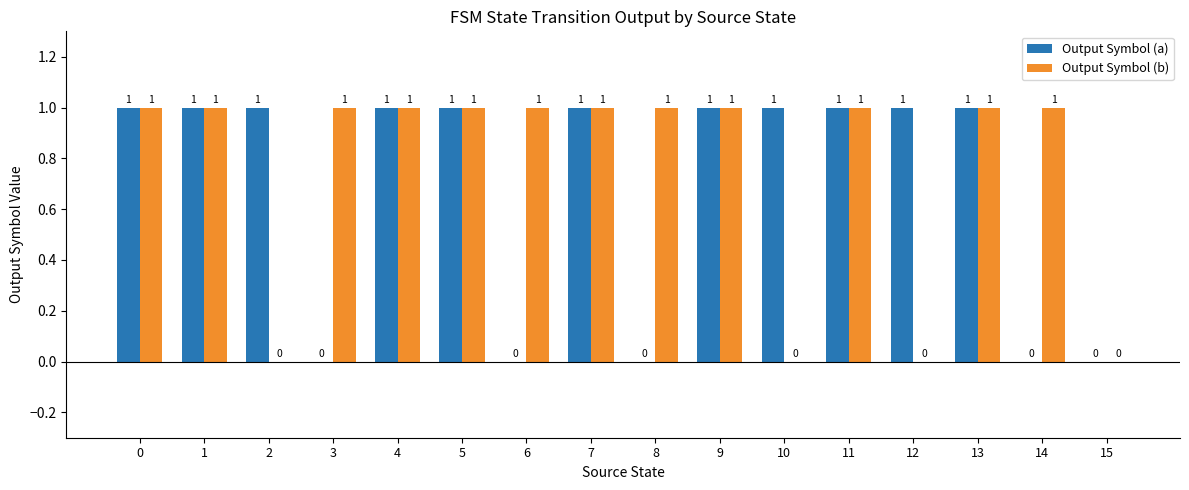

True or false: Output Symbol (a) has a value of 0 at 0.

False